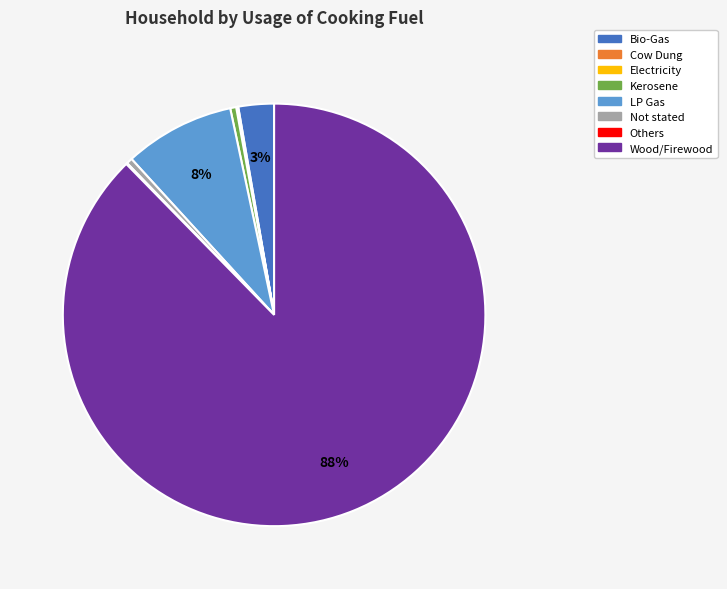

Which has a higher value, Wood/Firewood or Not stated?

Wood/Firewood